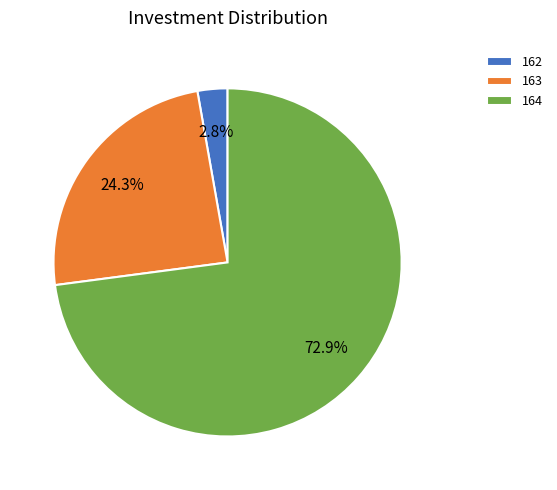

What percentage is the 162 slice, to the nearest percent?

3%